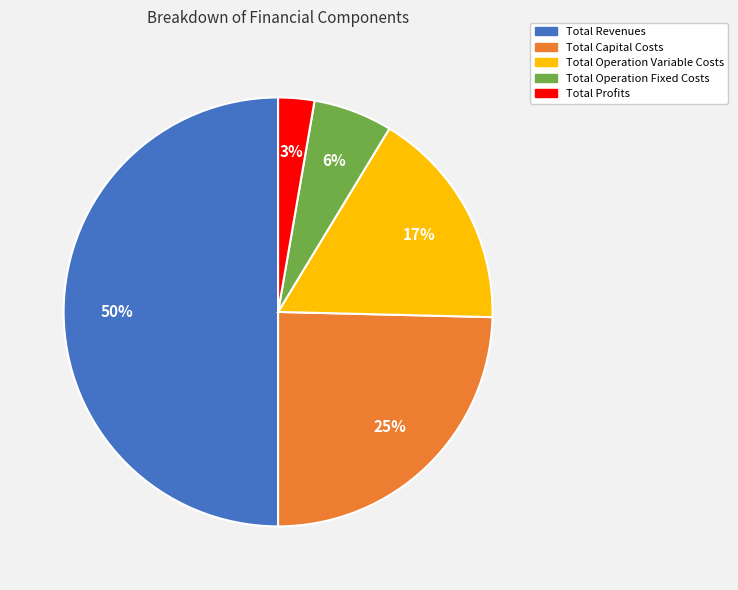

To the nearest percent, what portion does Total Capital Costs represent?

25%